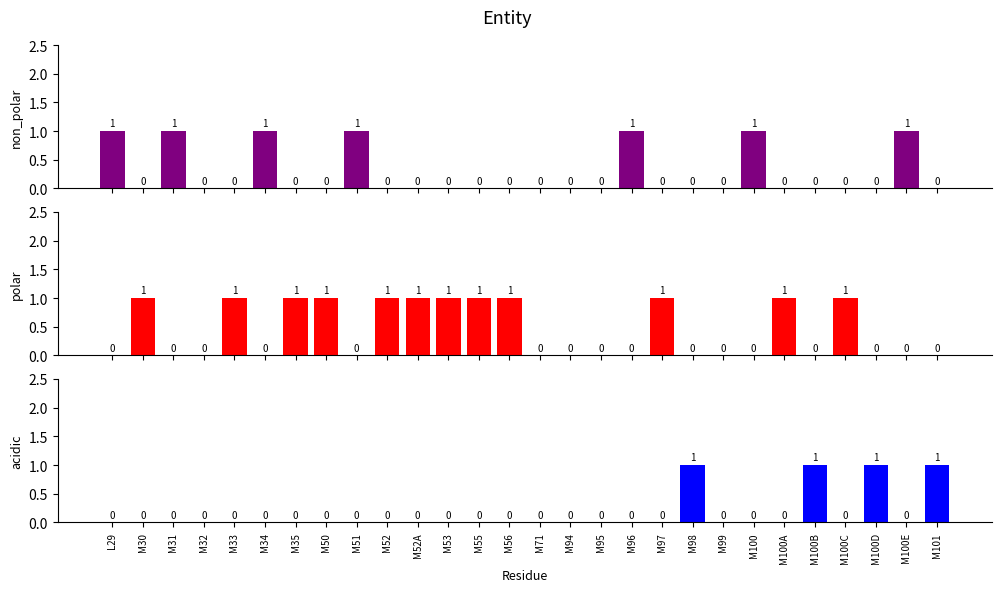

Which series changed the most between M34 and M101?

non_polar